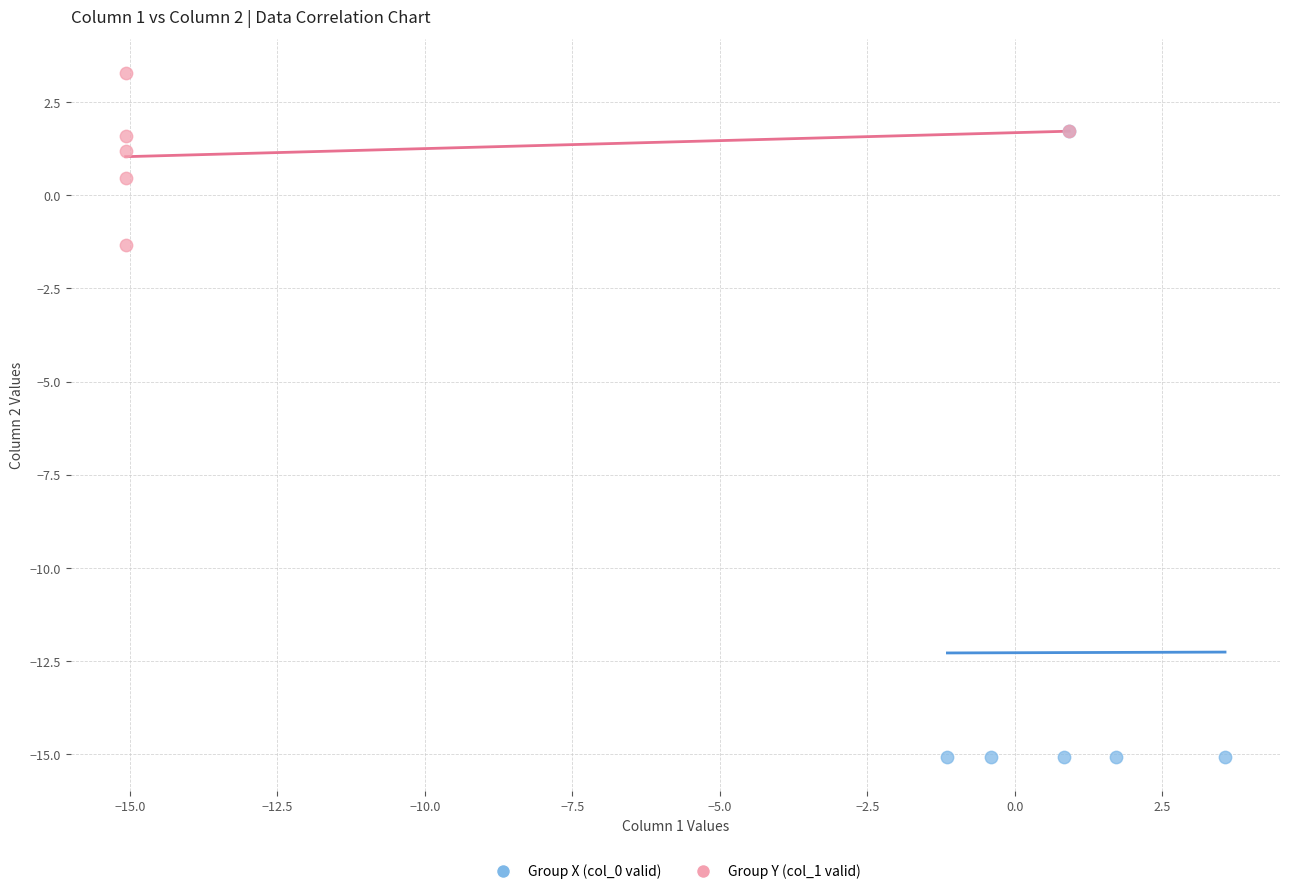

Which series has the largest Y range (max minus min)?

Group X (col_0 valid)